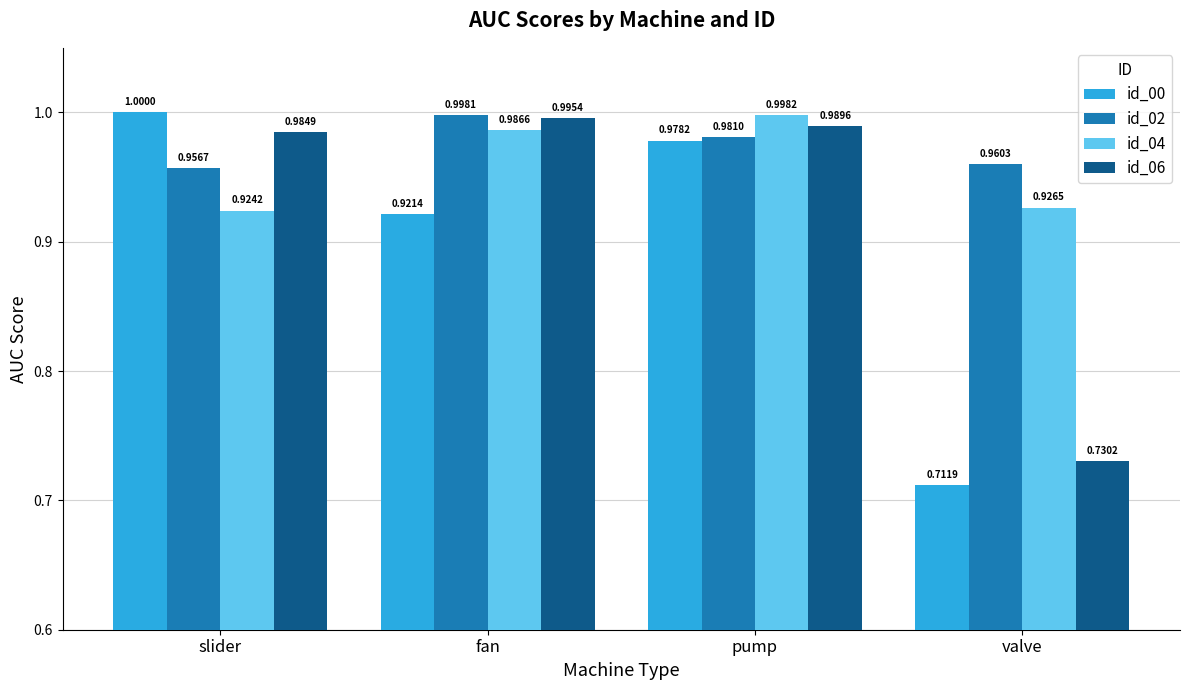

What is the sum of the id_02 values at pump and valve?

1.9